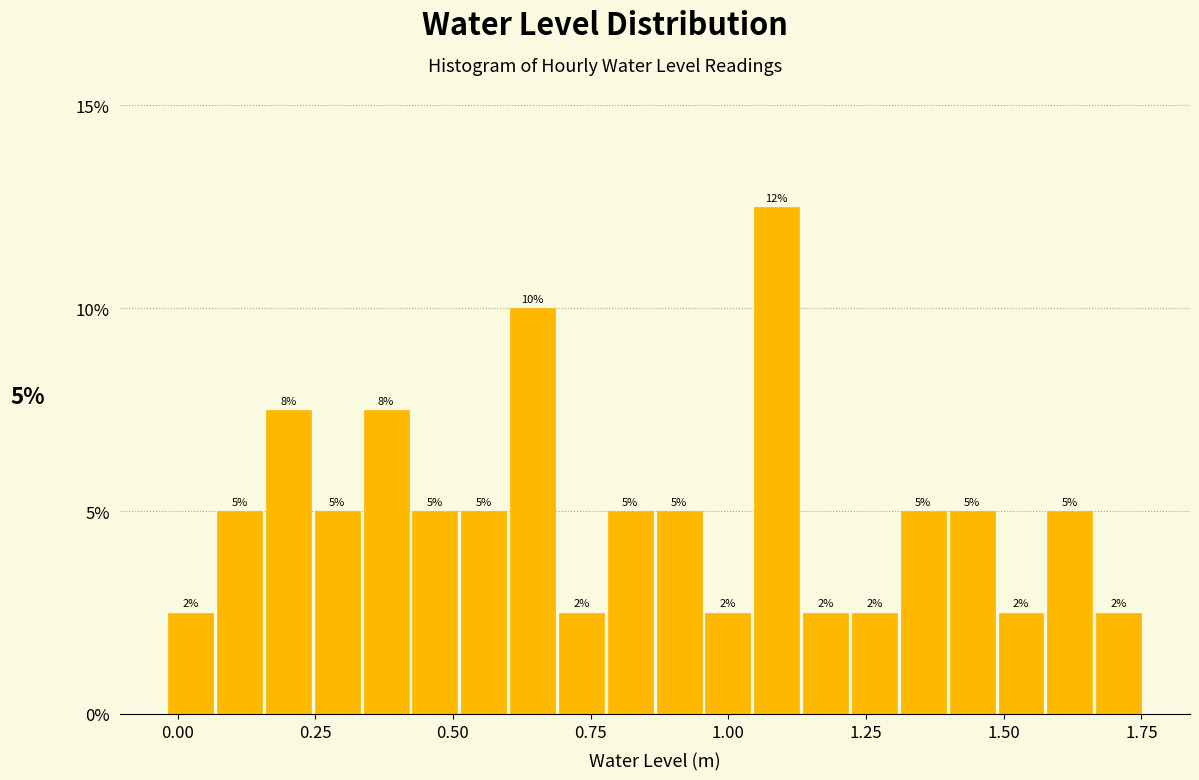

Read against the x-axis, roughly where is the centre of the tallest bar?

1.10